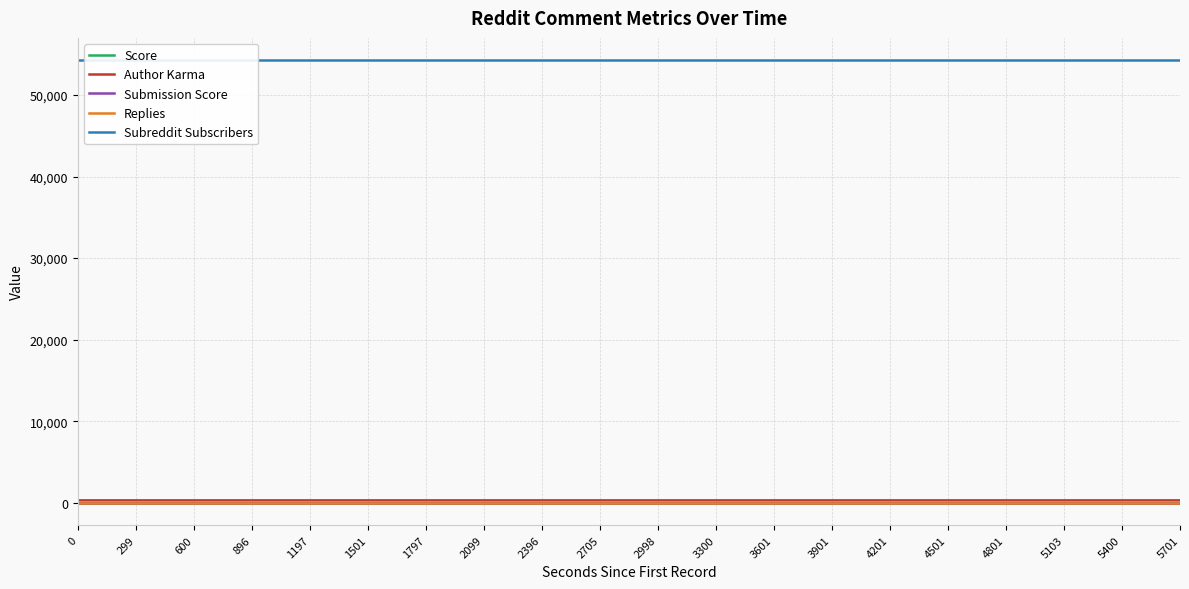

Reading left to right, transcribe all the data shown in this chart.

Score: 1	1	1	1	1	1	1	1	1	1	1	1	1	1	1	1	1	1	1	1
Author Karma: 312	312	312	312	312	312	312	311	311	311	311	311	311	311	311	311	311	311	311	311
Submission Score: 1	1	1	1	1	1	1	1	1	1	1	1	1	1	1	1	1	1	1	1
Replies: 0	0	0	0	0	0	0	0	0	0	0	0	0	0	0	0	0	0	0	0
Subreddit Subscribers: 54279	54279	54279	54279	54279	54279	54279	54279	54279	54279	54279	54279	54279	54279	54279	54279	54279	54279	54279	54279